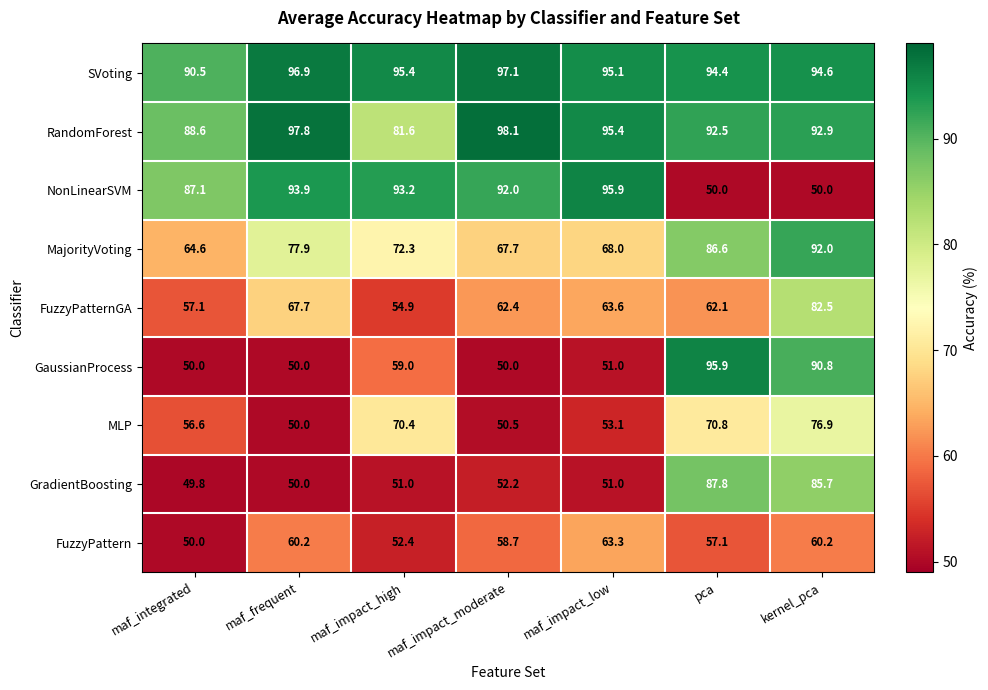

What is the difference between the highest and lowest values at pca?

45.9